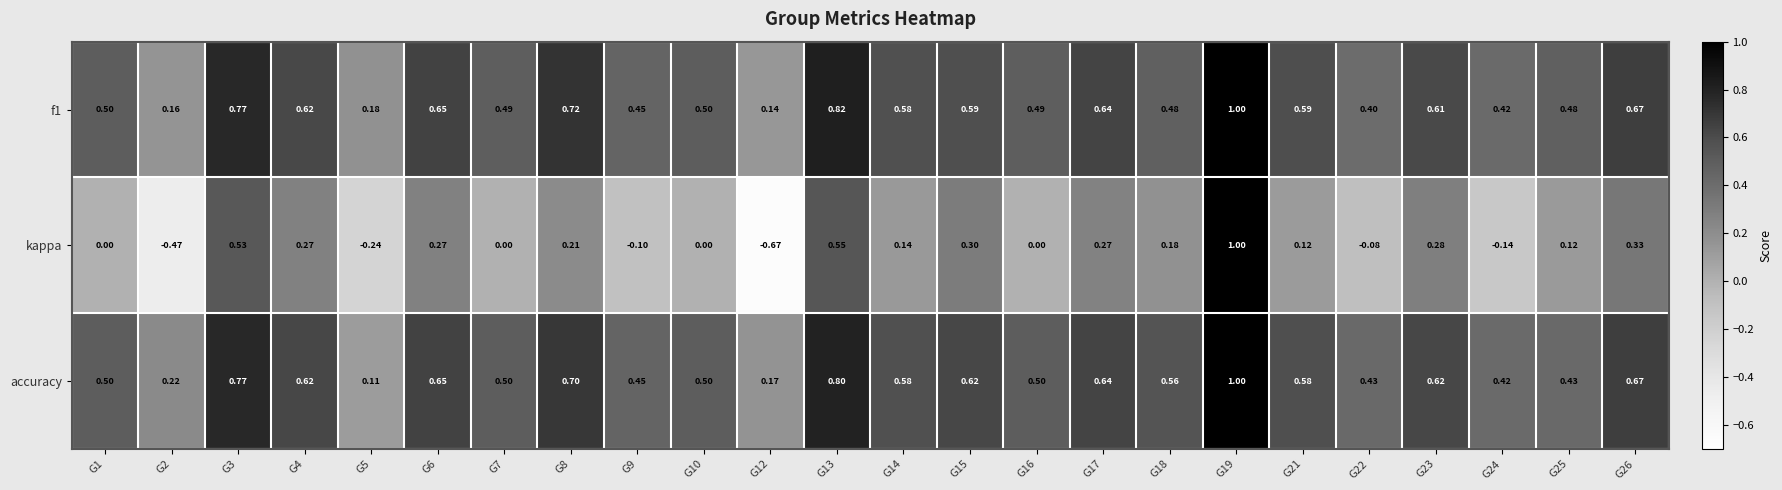

How many distinct data groups are displayed?

3